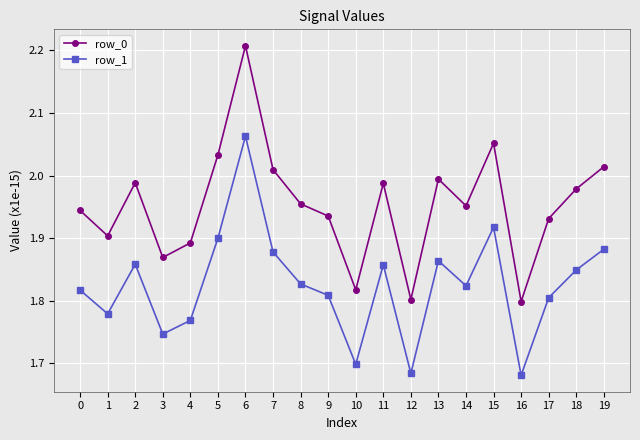

Which series has the widest spread of values?

row_0